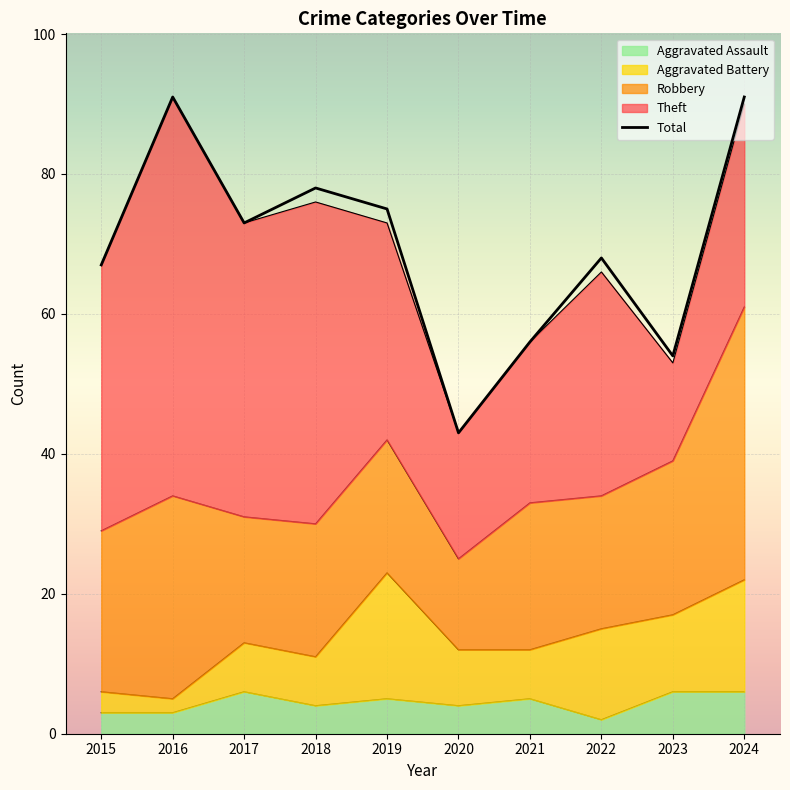

What is the spread (max minus min) of values at 2020?

39